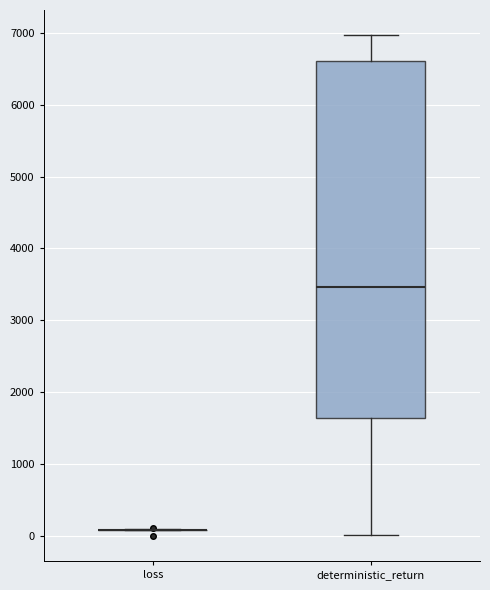

Reading left to right, transcribe this box plot: for each box, give where its median line is, the range the box spans, and where its two whiskers end, as read against the y-axis. The values are not printed on the chart, so give them approximately, as read against the axis.

loss: box collapsed to a line at 100, whiskers 100 to 100
deterministic_return: median 3500, box 1600 to 6600, whiskers 0 to 7000